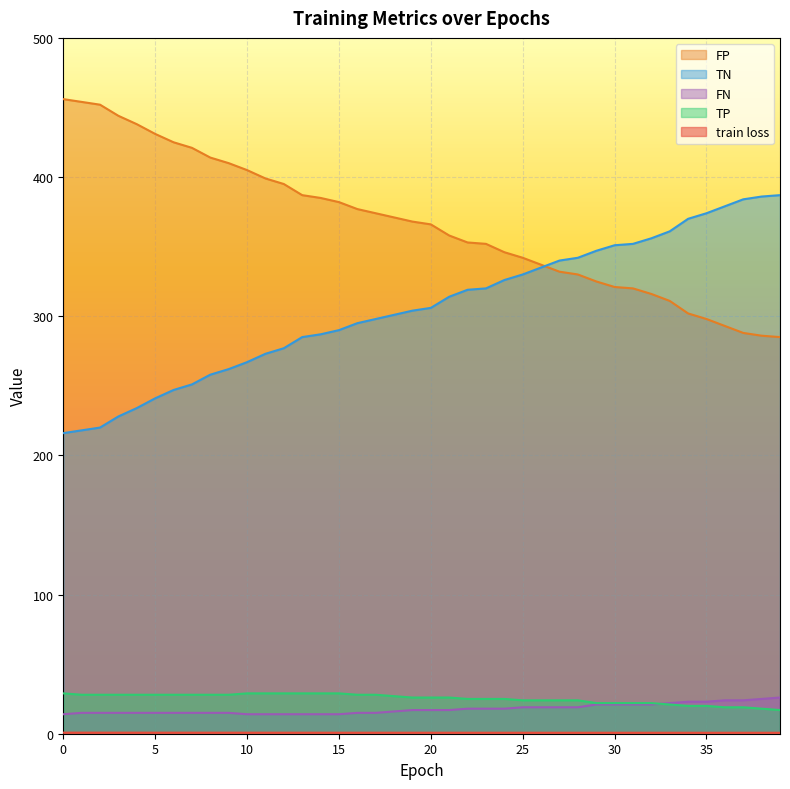

True or false: TN has a value of 299.5 at 2.

False